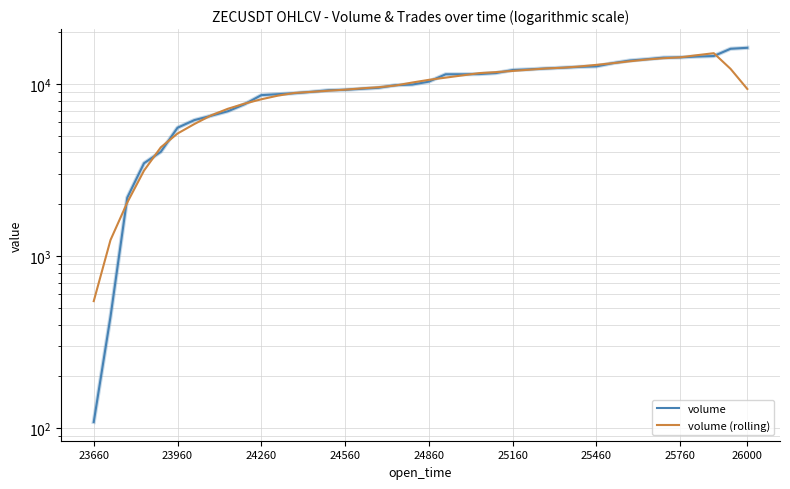

What is the minimum value for volume (rolling)?

547.1